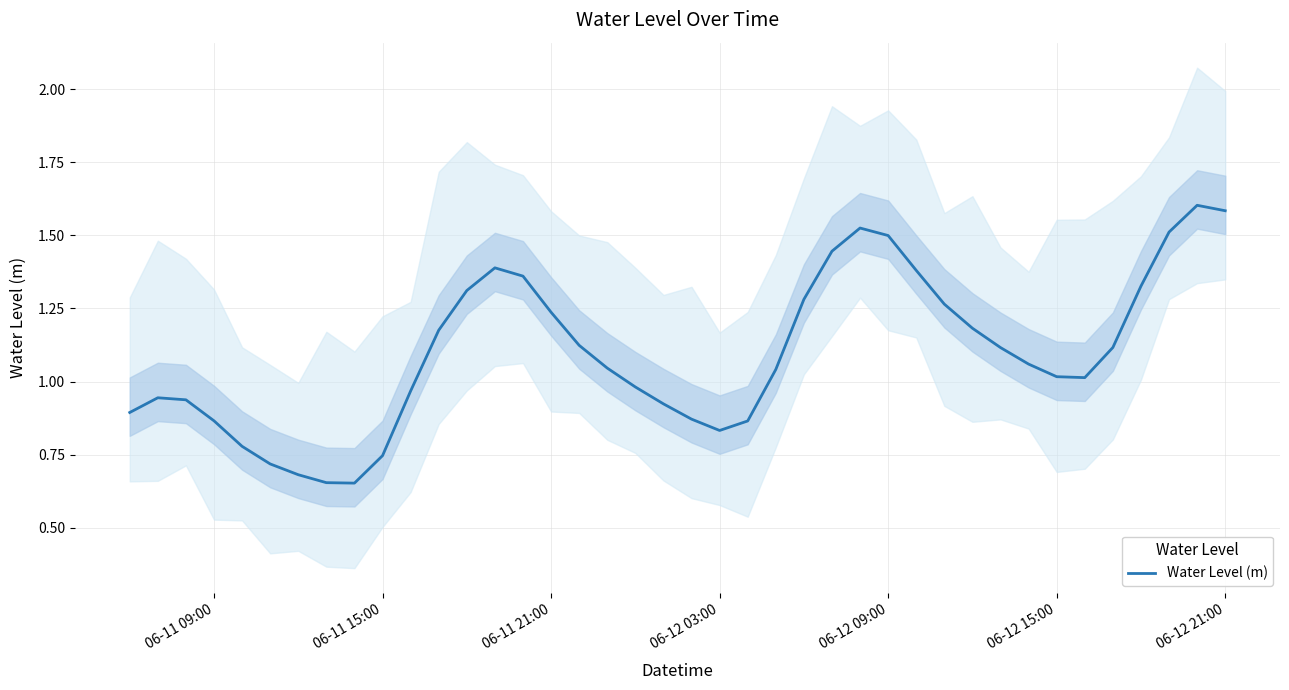

True or false: there are more than 2 points higher than both neighbors.

True